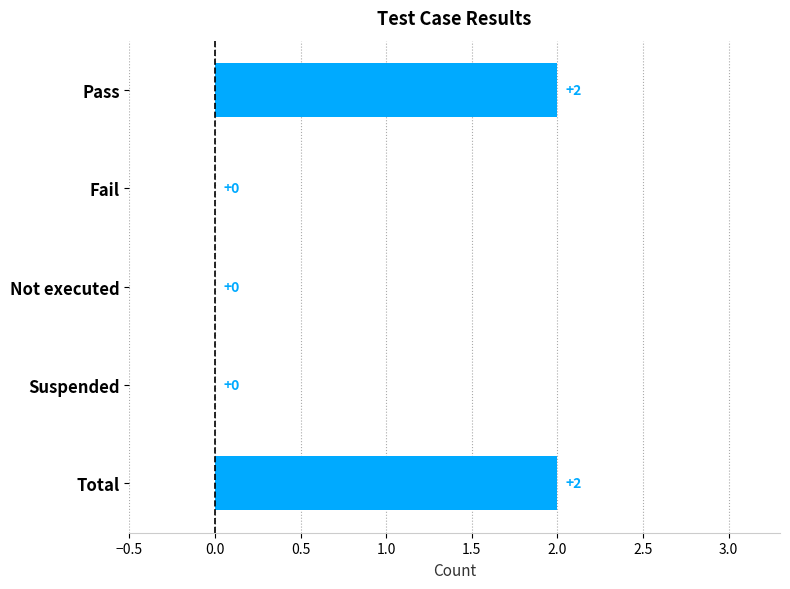

Count the number of data series in this chart.

1